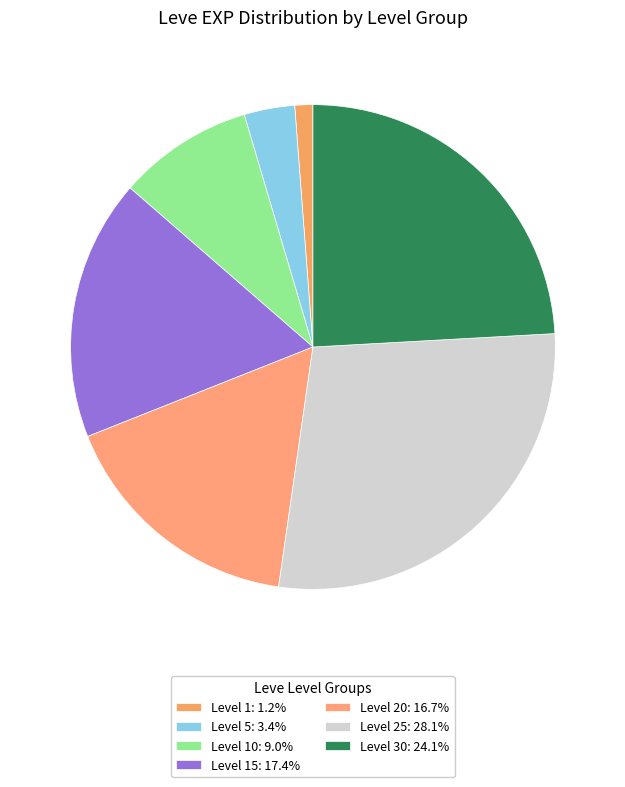

What is the smallest slice in the pie chart?

1